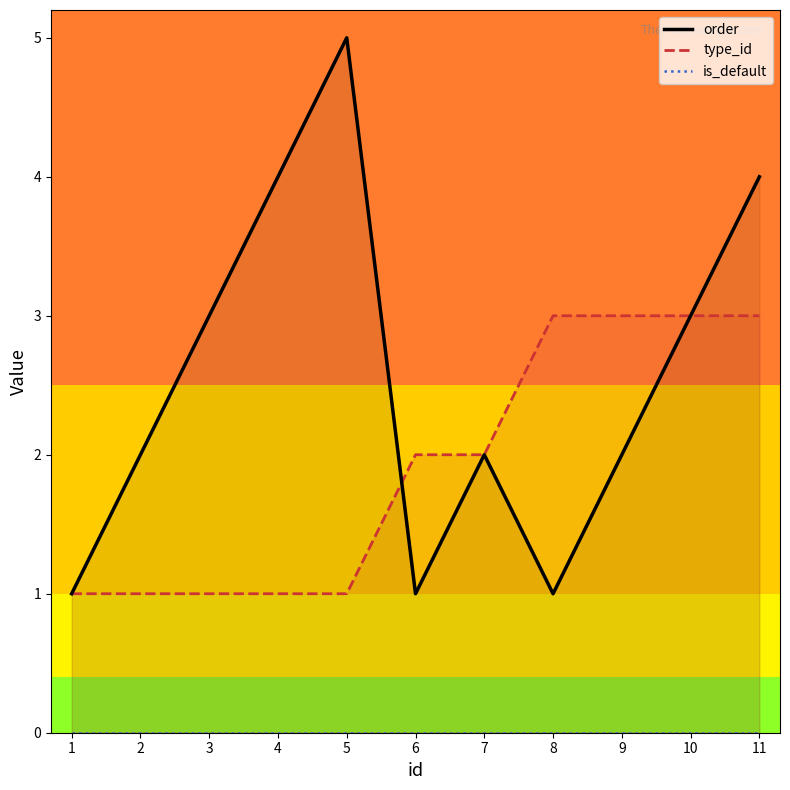

At how many categories does at least one series exceed 1?

10